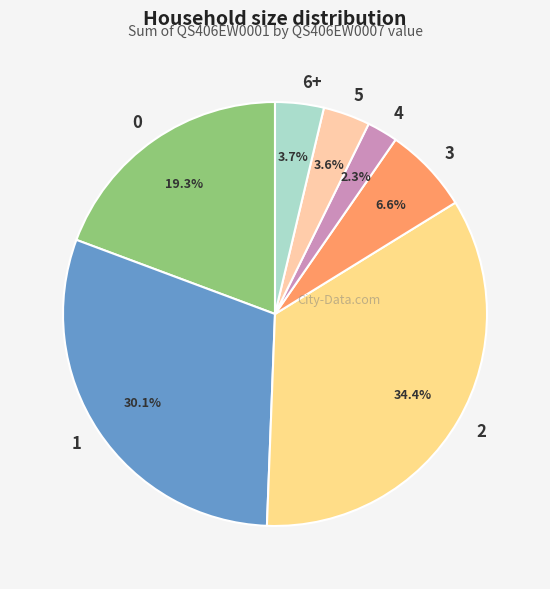

What portion of the pie excludes 0?

80.7%